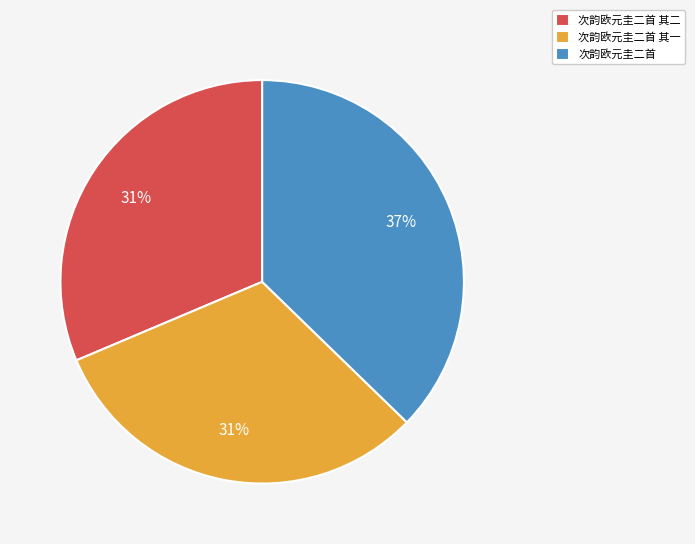

Approximately how many times larger is the value at 次韵欧元圭二首 其二 compared to 次韵欧元圭二首?

0.8